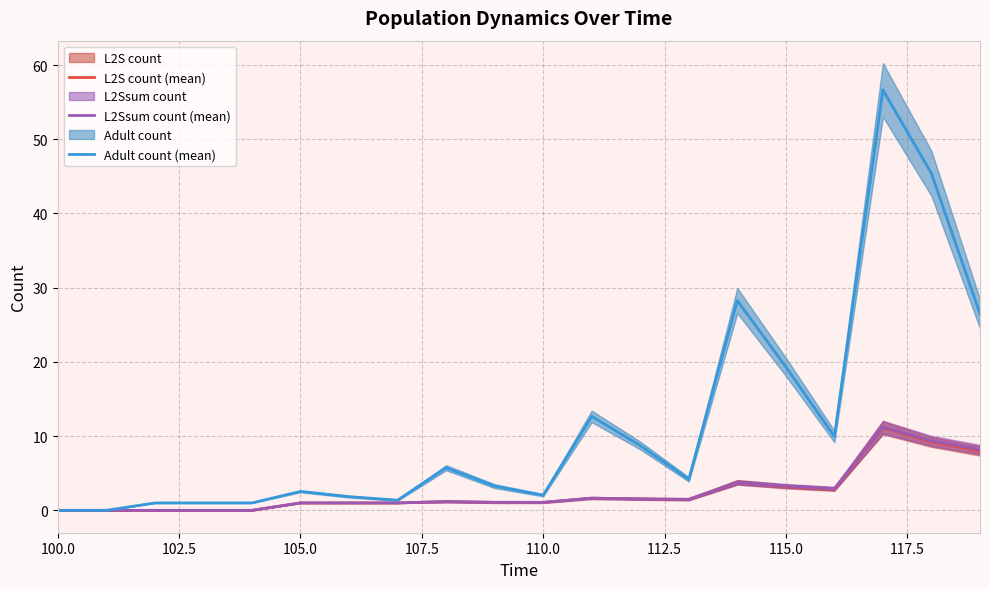

What is the highest value of the L2Ssum count (mean) series?

11.2